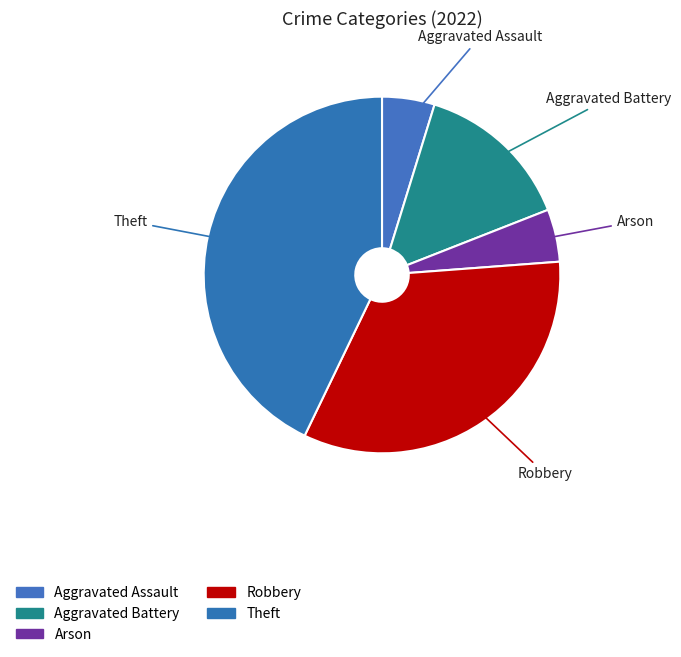

What is the ratio of the value at Aggravated Assault to the value at Aggravated Battery?

0.3